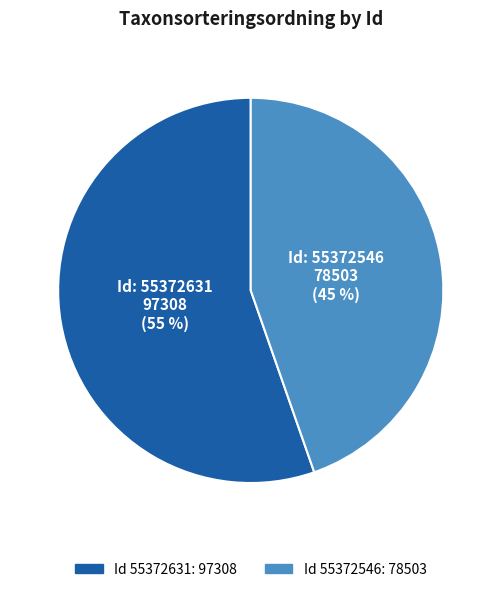

Does any single category account for the majority?

Yes